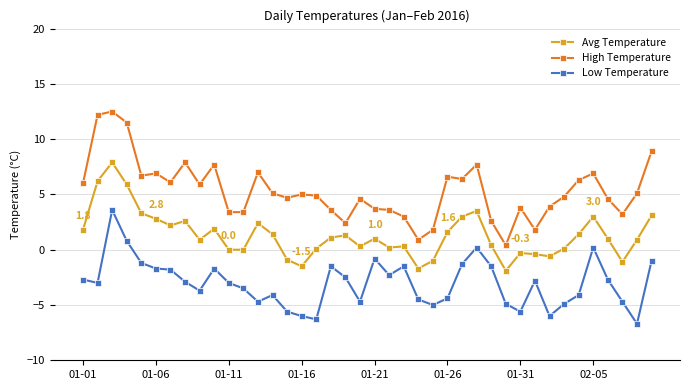

Rank the series by their maximum value, from lowest to highest.

Low Temperature, Avg Temperature, High Temperature